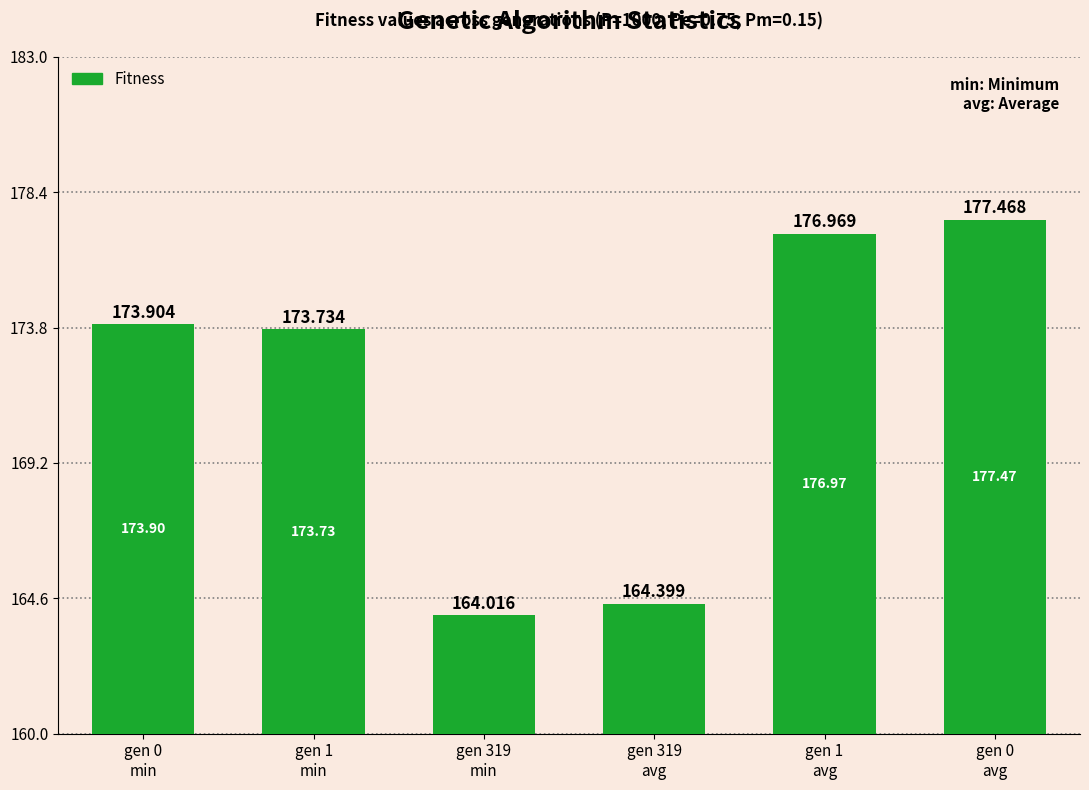

At which category does the chart reach its peak across all series?

gen 0
avg